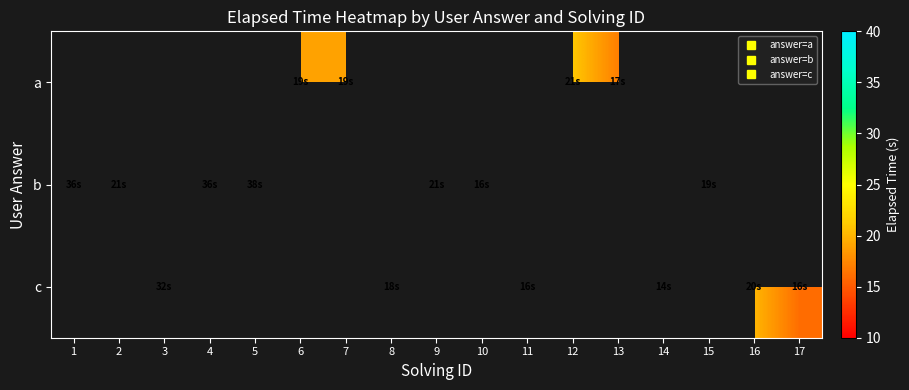

Count the number of categories in the chart.

17